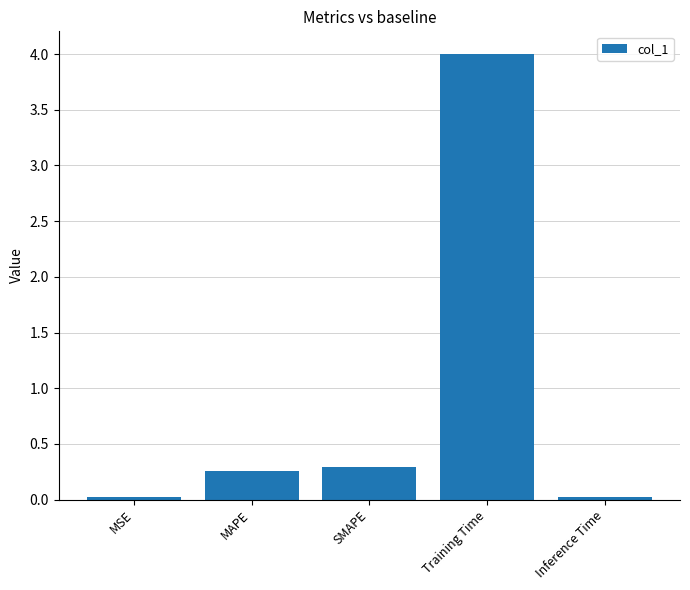

What is the change in value from MSE to MAPE?

+0.2